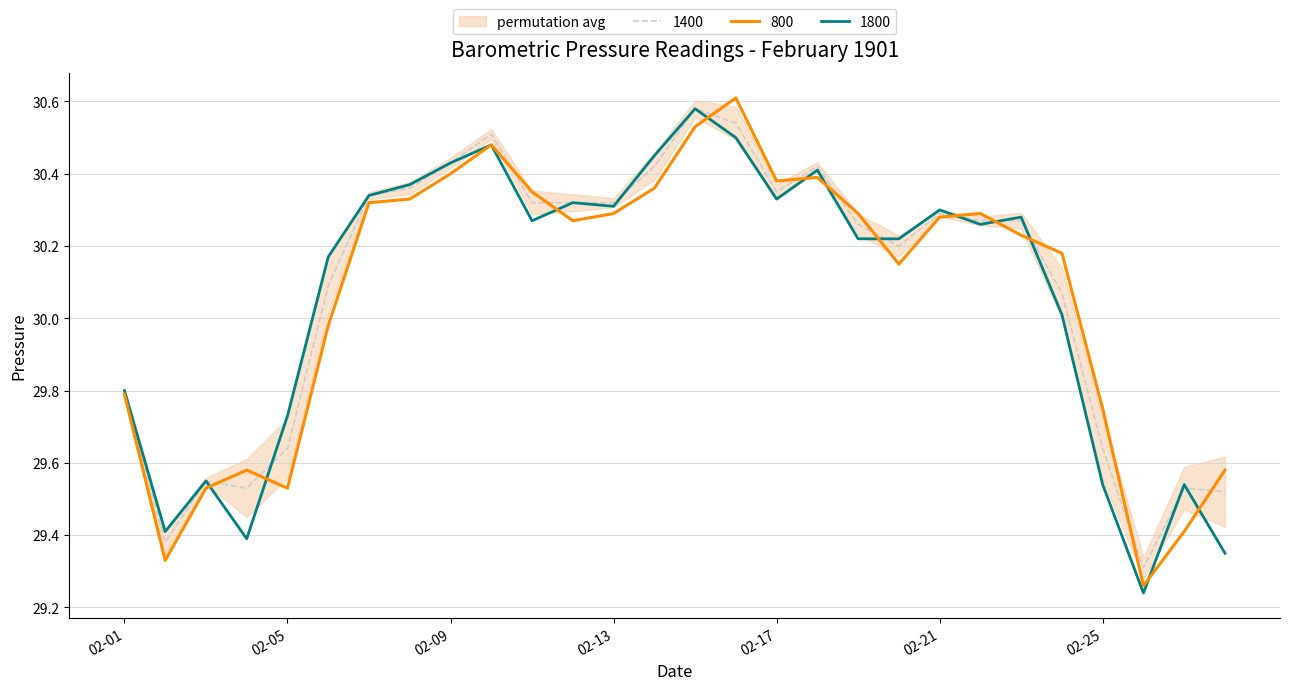

The 1800 series shows 6.6 at 1901-02-24. True or false?

False